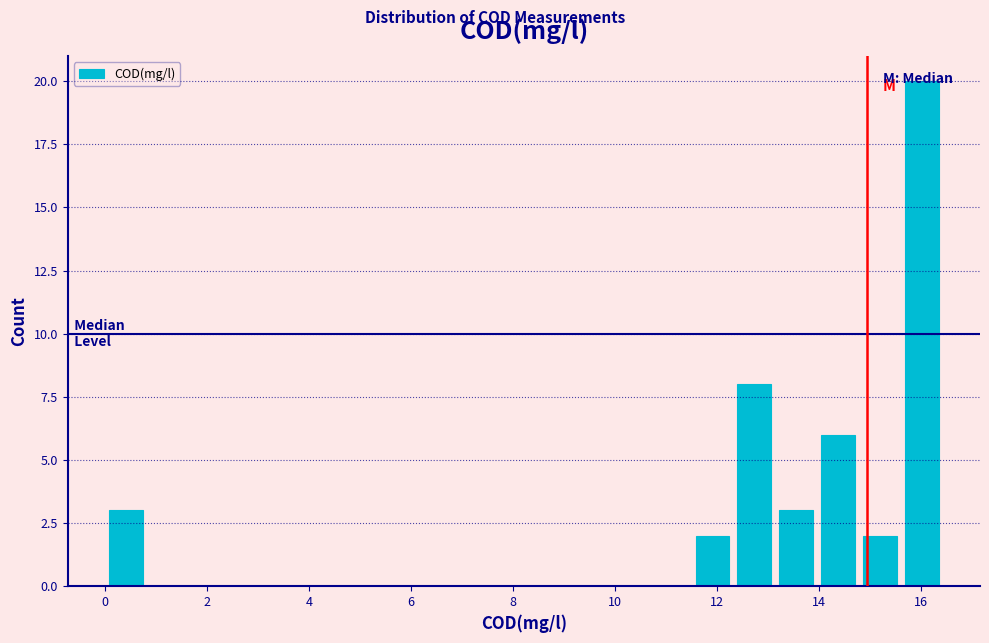

Reading left to right, transcribe this chart: for each bar, give the range it covers on the x-axis and its height. Neither the bar edges nor the heights are printed on the chart, so give them approximately, as read against the axes.

0.0 to 0.8: 3
0.8 to 1.6: 0
1.6 to 2.4: 0
2.4 to 3.2: 0
3.2 to 4.2: 0
4.2 to 5.0: 0
5.0 to 5.8: 0
5.8 to 6.6: 0
6.6 to 7.4: 0
7.4 to 8.2: 0
8.2 to 9.0: 0
9.0 to 9.8: 0
9.8 to 10.6: 0
10.6 to 11.6: 0
11.6 to 12.4: 2
12.4 to 13.2: 8
13.2 to 14.0: 3
14.0 to 14.8: 6
14.8 to 15.6: 2
15.6 to 16.4: 20